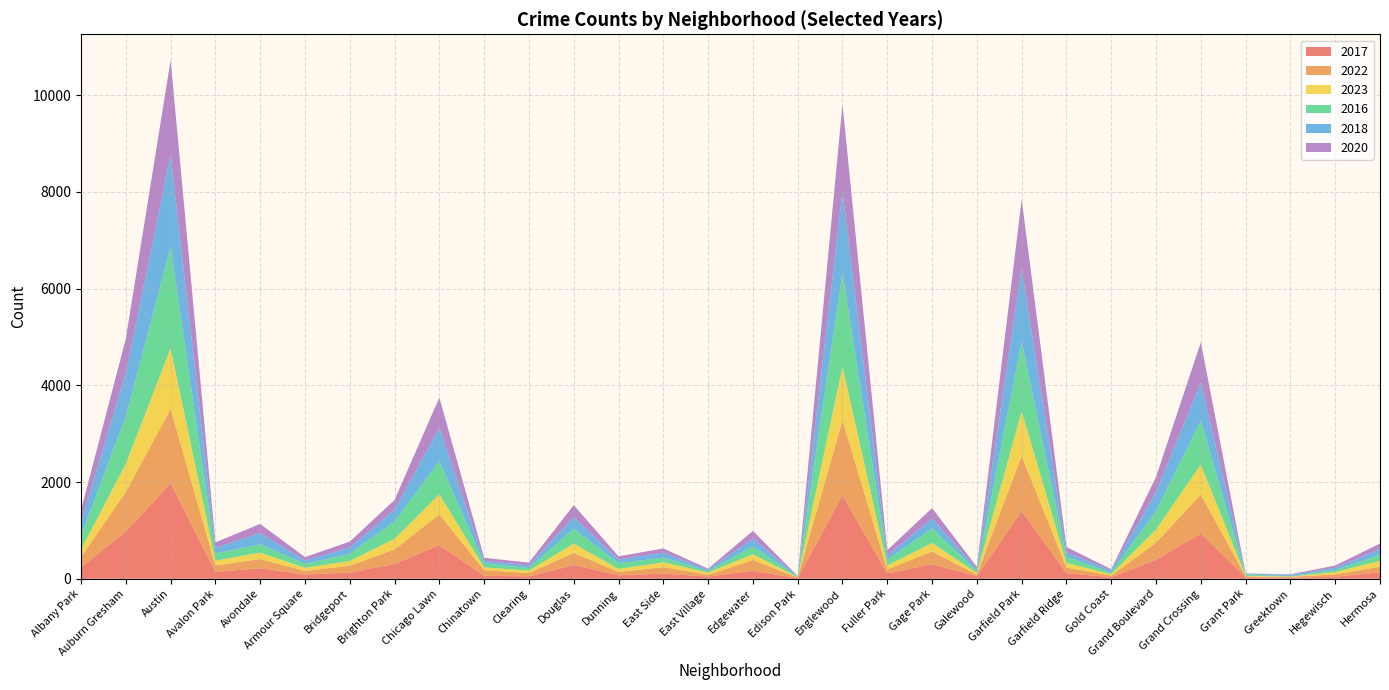

Reading left to right, what are all the values shown in this chart?

2017: Albany Park=235	Auburn Gresham=978	Austin=1972	Avalon Park=142	Avondale=218	Armour Square=87	Bridgeport=128	Brighton Park=308	Chicago Lawn=695	Chinatown=63	Clearing=49	Douglas=284	Dunning=72	East Side=108	East Village=46	Edgewater=166	Edison Park=12	Englewood=1725	Fuller Park=110	Gage Park=301	Galewood=58	Garfield Park=1401	Garfield Ridge=119	Gold Coast=31	Grand Boulevard=392	Grand Crossing=936	Grant Park=30	Greektown=20	Hegewisch=43	Hermosa=134
2022: Albany Park=215	Auburn Gresham=819	Austin=1541	Avalon Park=135	Avondale=189	Armour Square=77	Bridgeport=142	Brighton Park=299	Chicago Lawn=638	Chinatown=116	Clearing=68	Douglas=252	Dunning=69	East Side=132	East Village=37	Edgewater=223	Edison Park=15	Englewood=1554	Fuller Park=84	Gage Park=264	Galewood=30	Garfield Park=1142	Garfield Ridge=114	Gold Coast=34	Grand Boulevard=357	Grand Crossing=807	Grant Park=20	Greektown=19	Hegewisch=49	Hermosa=115
2023: Albany Park=159	Auburn Gresham=579	Austin=1253	Avalon Park=98	Avondale=134	Armour Square=62	Bridgeport=99	Brighton Park=219	Chicago Lawn=415	Chinatown=56	Clearing=52	Douglas=191	Dunning=62	East Side=100	East Village=44	Edgewater=118	Edison Park=5	Englewood=1111	Fuller Park=80	Gage Park=175	Galewood=31	Garfield Park=918	Garfield Ridge=95	Gold Coast=29	Grand Boulevard=273	Grand Crossing=617	Grant Park=13	Greektown=7	Hegewisch=45	Hermosa=125
2016: Albany Park=282	Auburn Gresham=983	Austin=2086	Avalon Park=151	Avondale=172	Armour Square=83	Bridgeport=147	Brighton Park=363	Chicago Lawn=690	Chinatown=84	Clearing=54	Douglas=308	Dunning=118	East Side=97	East Village=32	Edgewater=162	Edison Park=12	Englewood=1948	Fuller Park=118	Gage Park=305	Galewood=42	Garfield Park=1448	Garfield Ridge=126	Gold Coast=33	Grand Boulevard=384	Grand Crossing=908	Grant Park=26	Greektown=11	Hegewisch=42	Hermosa=124
2018: Albany Park=281	Auburn Gresham=898	Austin=1912	Avalon Park=115	Avondale=233	Armour Square=69	Bridgeport=129	Brighton Park=239	Chicago Lawn=691	Chinatown=52	Clearing=55	Douglas=246	Dunning=74	East Side=105	East Village=26	Edgewater=164	Edison Park=9	Englewood=1672	Fuller Park=87	Gage Park=204	Galewood=42	Garfield Park=1509	Garfield Ridge=94	Gold Coast=43	Grand Boulevard=388	Grand Crossing=794	Grant Park=15	Greektown=24	Hegewisch=49	Hermosa=117
2020: Albany Park=246	Auburn Gresham=709	Austin=1959	Avalon Park=113	Avondale=188	Armour Square=70	Bridgeport=124	Brighton Park=203	Chicago Lawn=618	Chinatown=63	Clearing=56	Douglas=242	Dunning=69	East Side=85	East Village=24	Edgewater=157	Edison Park=5	Englewood=1801	Fuller Park=112	Gage Park=213	Galewood=43	Garfield Park=1427	Garfield Ridge=109	Gold Coast=28	Grand Boulevard=313	Grand Crossing=828	Grant Park=7	Greektown=11	Hegewisch=46	Hermosa=114